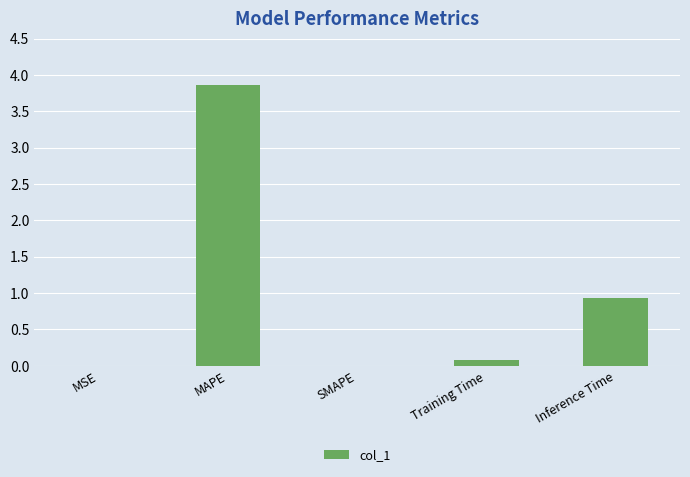

What is the sum of all values?

4.9